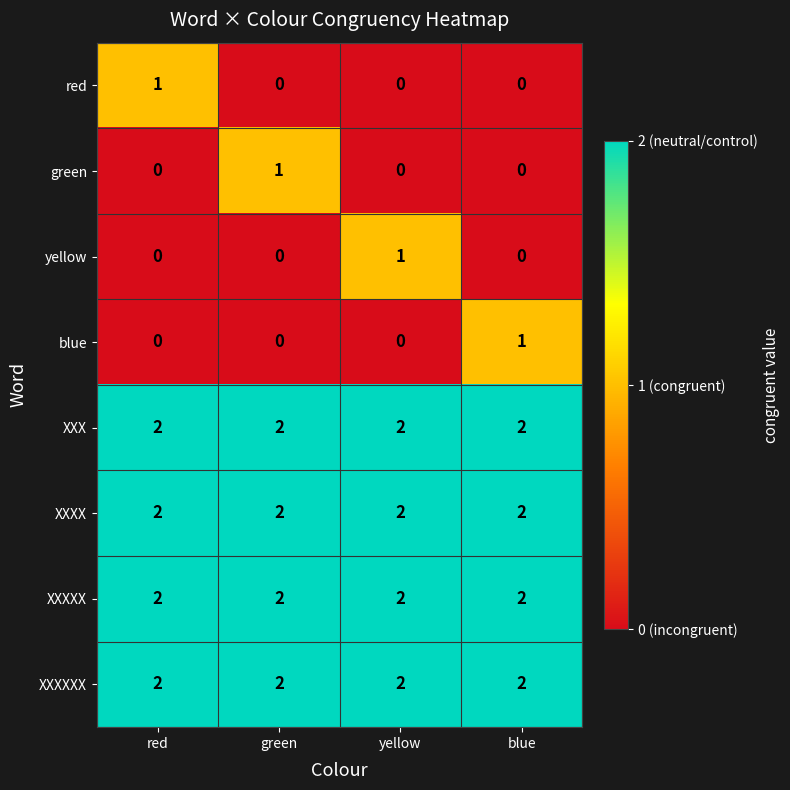

How many distinct data groups are displayed?

8